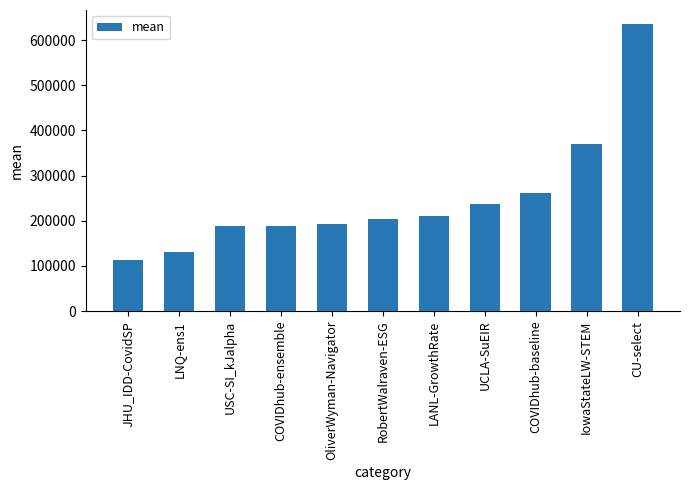

What is the sum of all values?

2733812.7